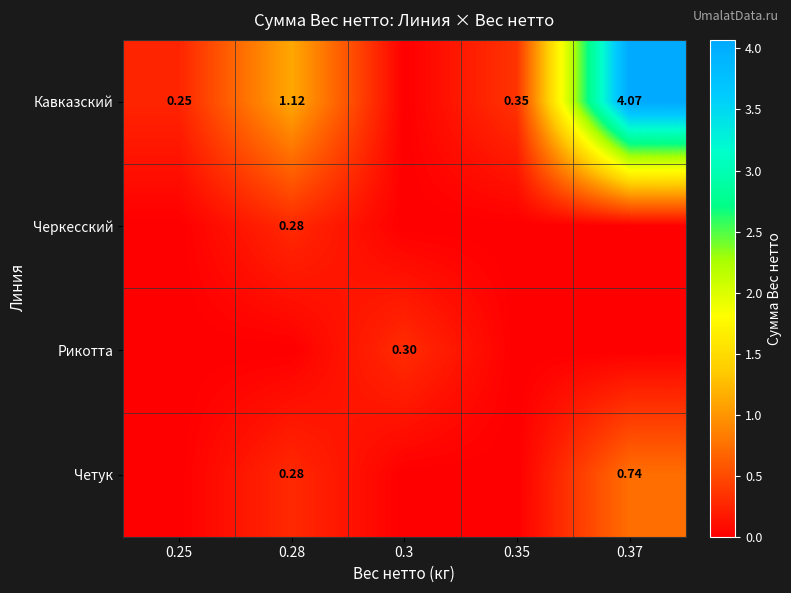

True or false: Рикотта has a value of 0.0 at 0.35.

True